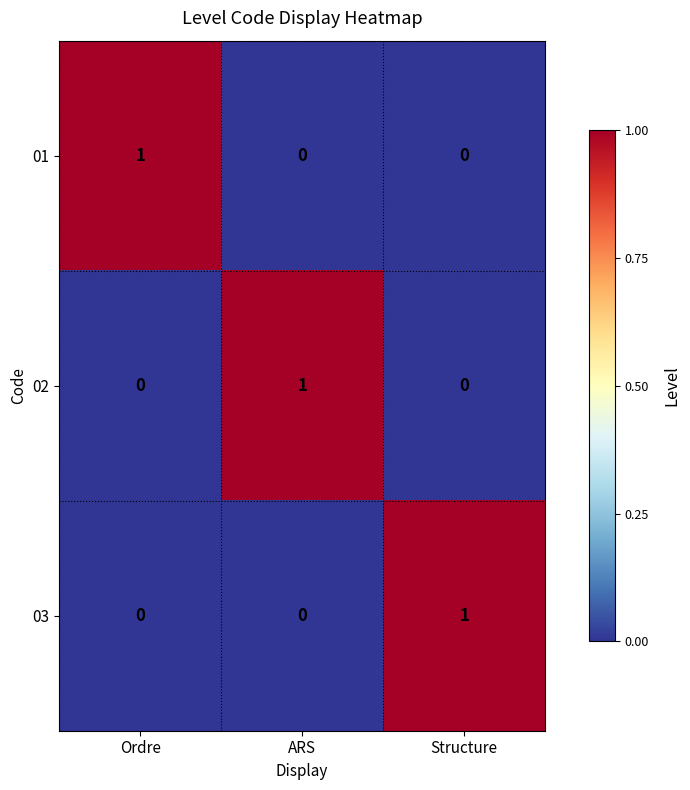

The 01 series shows 0 at Ordre. True or false?

False